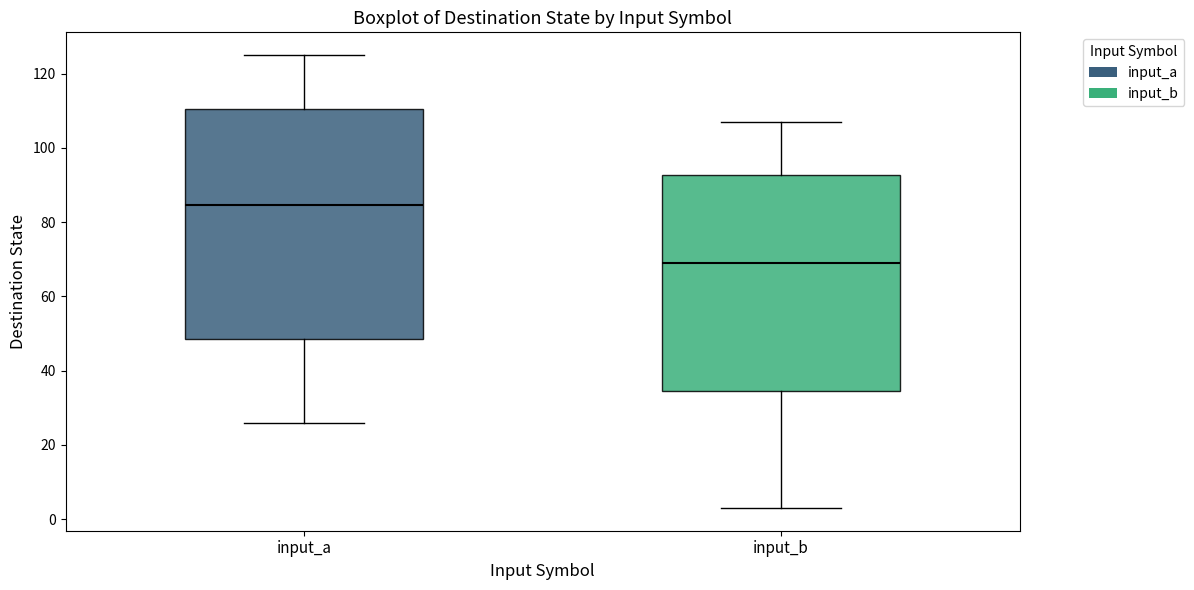

Reading left to right, read every box against the y-axis: the position of its median line, the range the box covers, and the ends of its whiskers. The values are not printed on the chart, so give them approximately, as read against the axis.

input_a: median 84, box 48 to 110, whiskers 26 to 126
input_b: median 70, box 34 to 92, whiskers 4 to 108